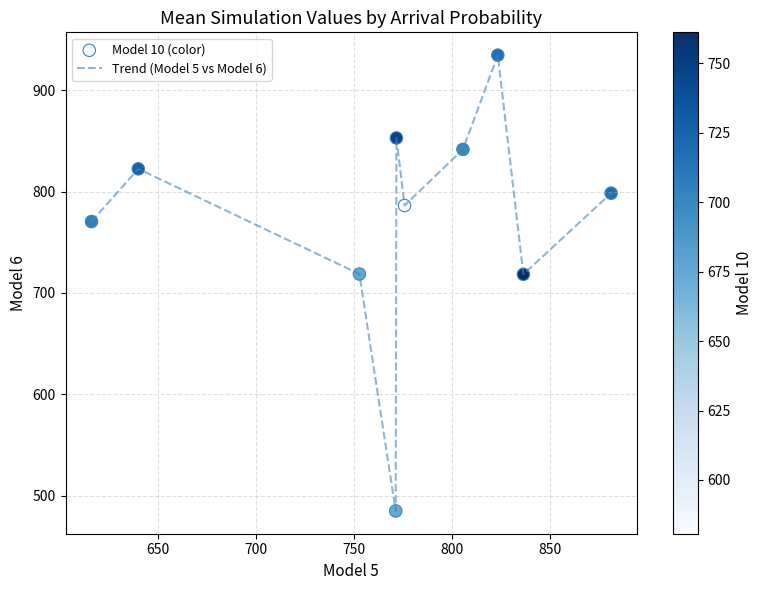

What is the greatest value displayed?

934.4